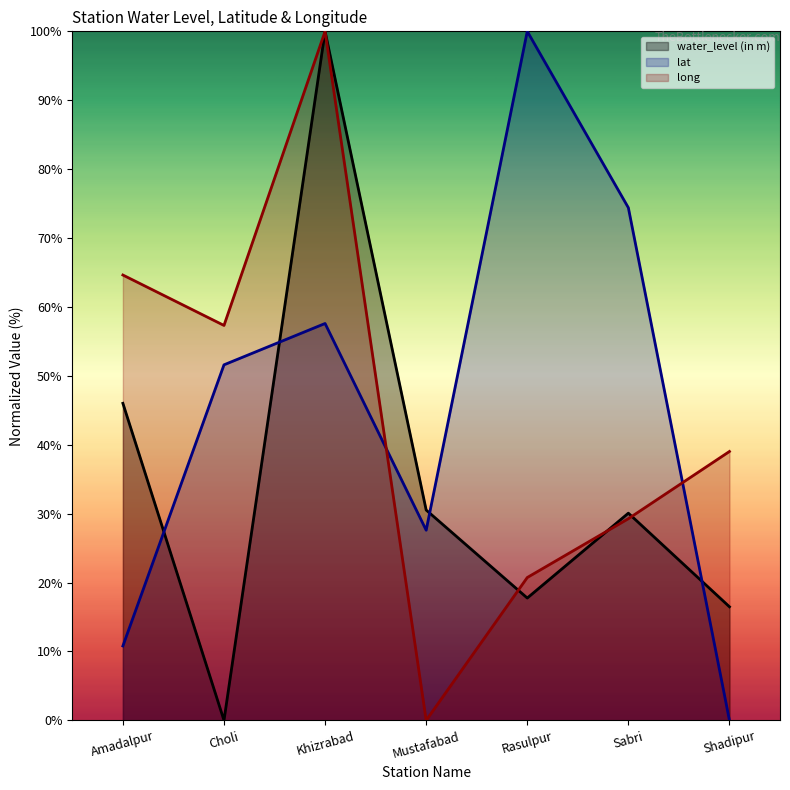

How many lines are shown in the chart?

3